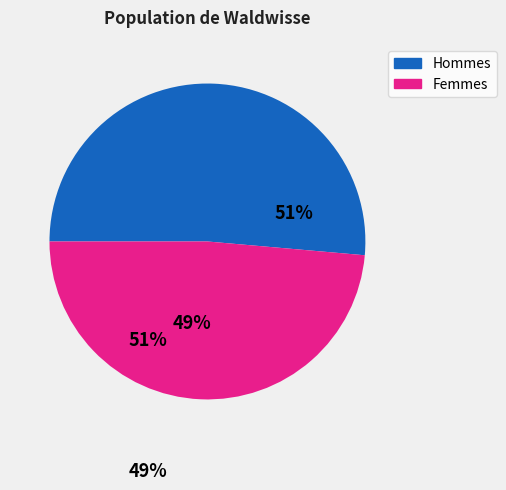

How many segments does this pie chart have?

2